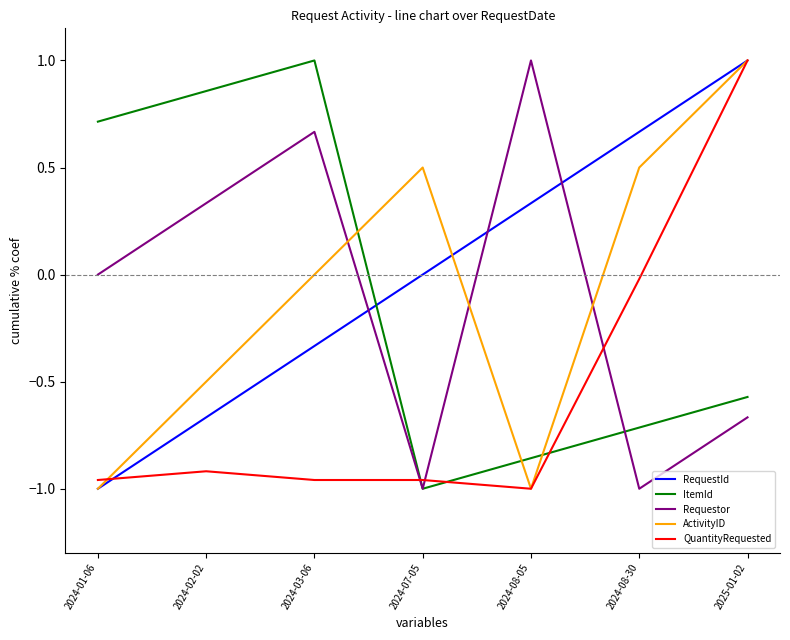

What is the maximum value shown in the chart?

1.0